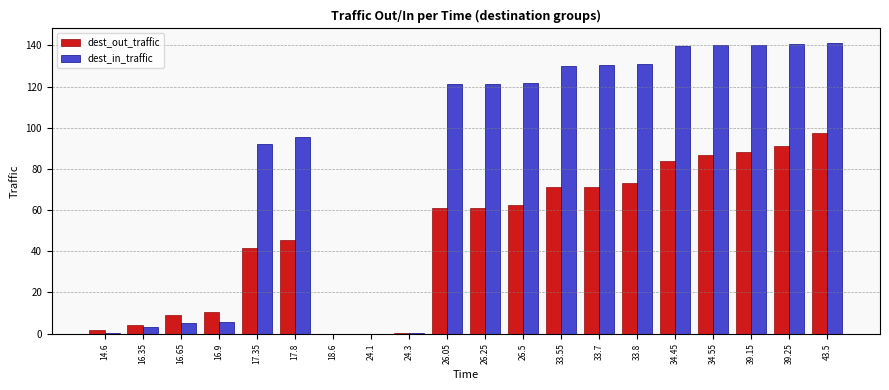

At which category is the sum across all series the highest?

43.5